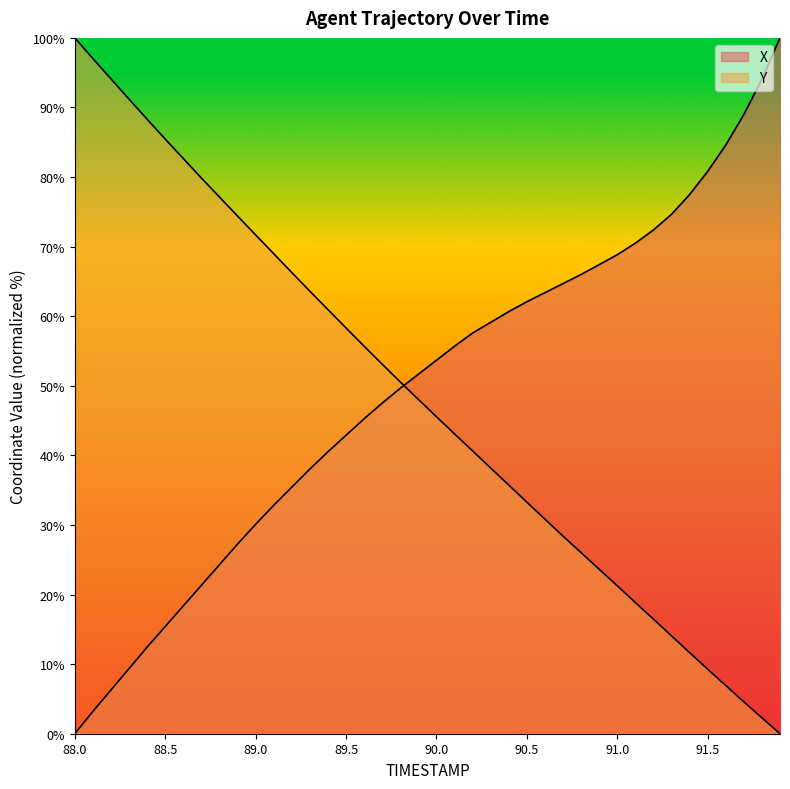

At which label is X closest to 50?

89.8